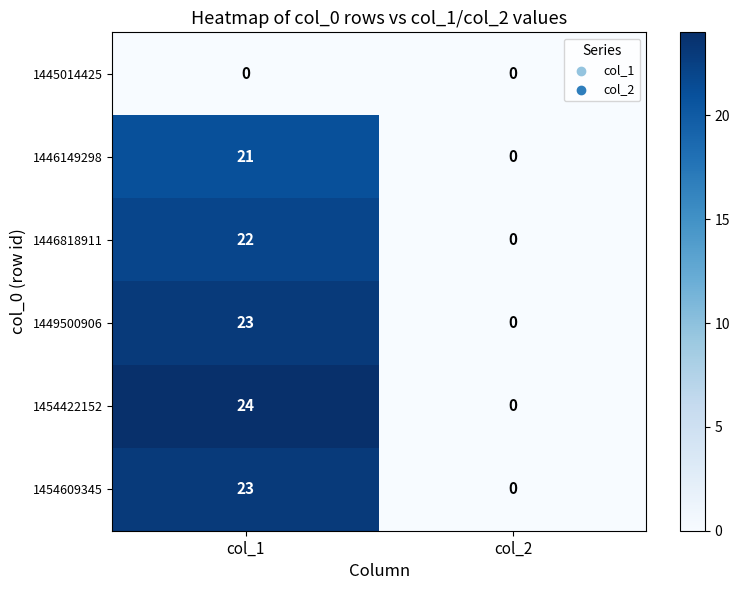

At which label is 1446149298 closest to 10?

col_2